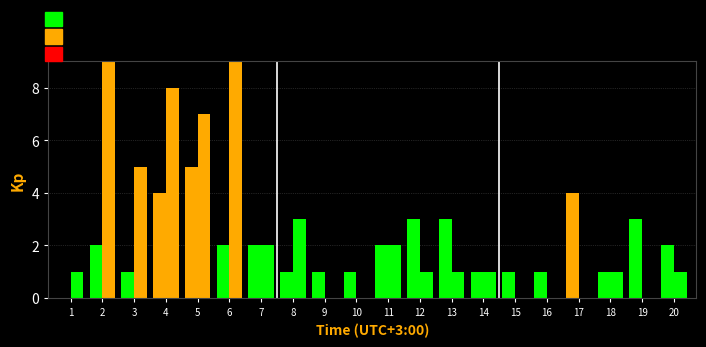

How many data points in col_1 are less than 2?

9